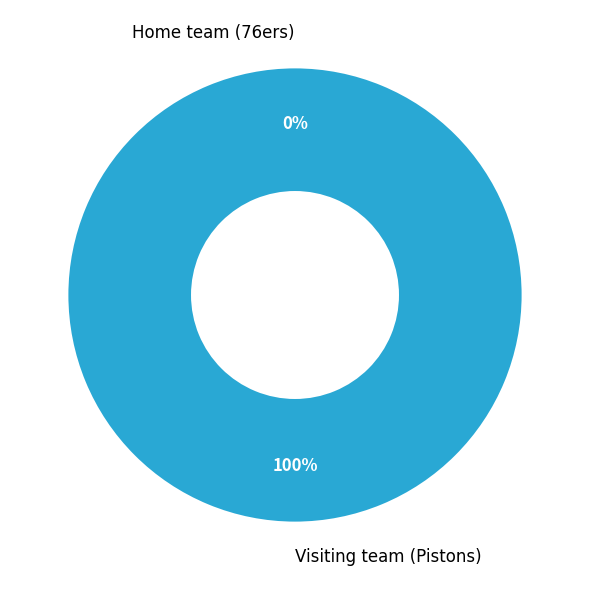

How many segments does this pie chart have?

2